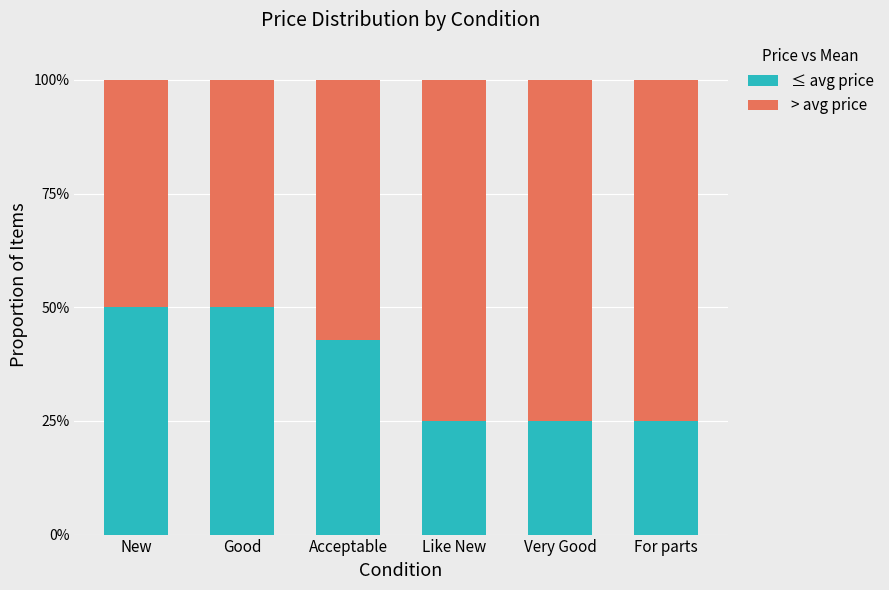

What is the total value across all series at Like New?

100.0